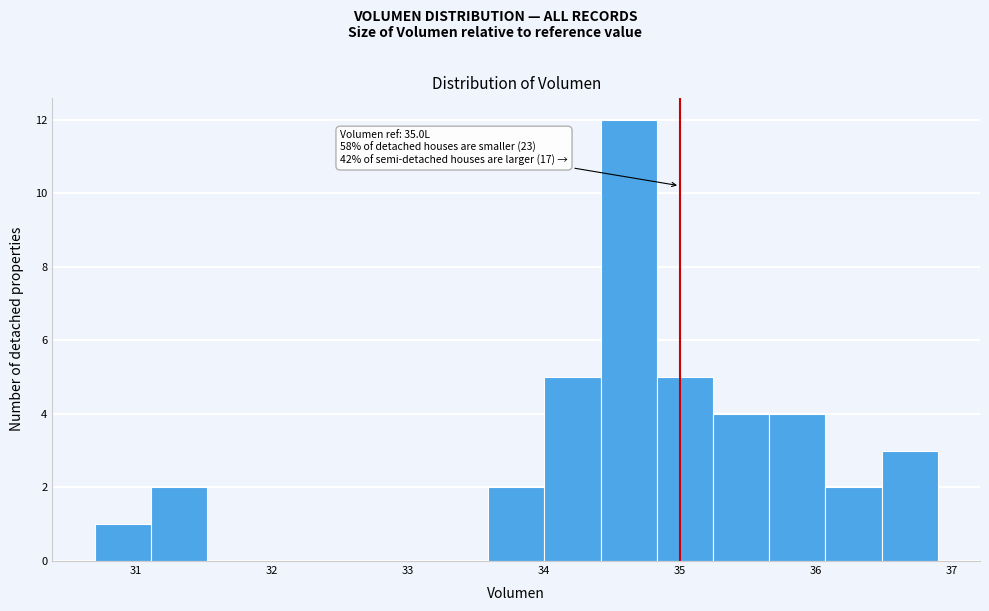

Over which range of the x-axis is the bar tallest?

34.4 to 34.8